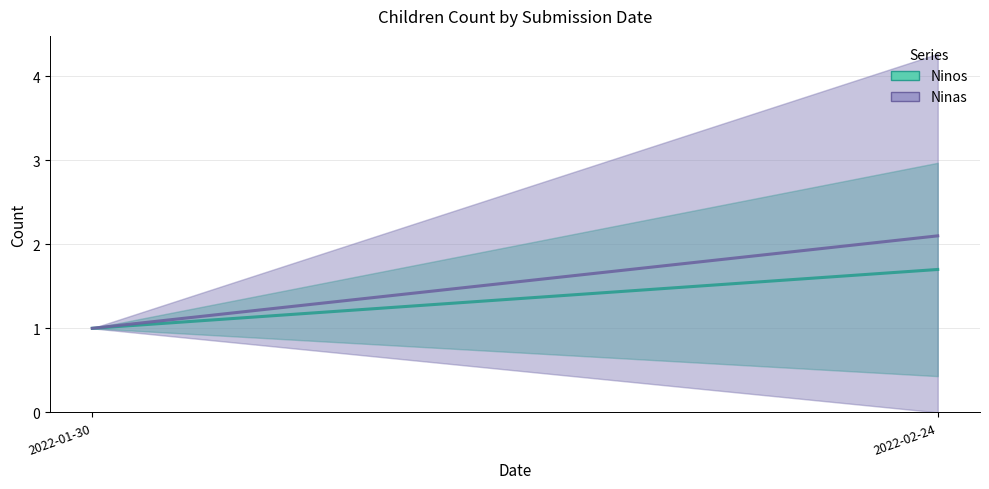

Reading left to right, extract all data points from this chart.

Ninos: 1.0	1.7
Ninas: 1.0	2.1